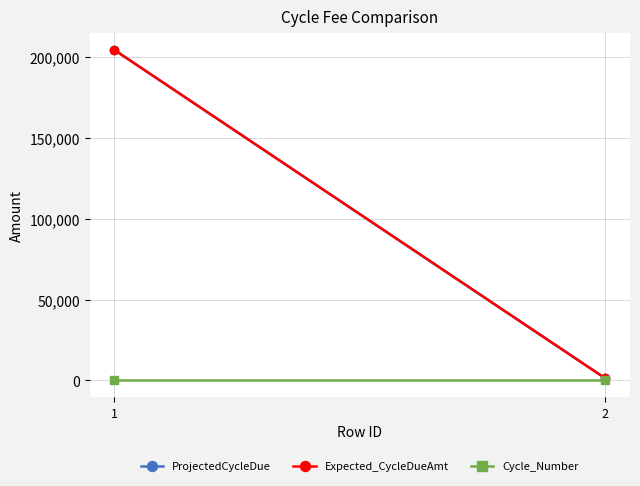

At which label is Expected_CycleDueAmt closest to 102968?

2